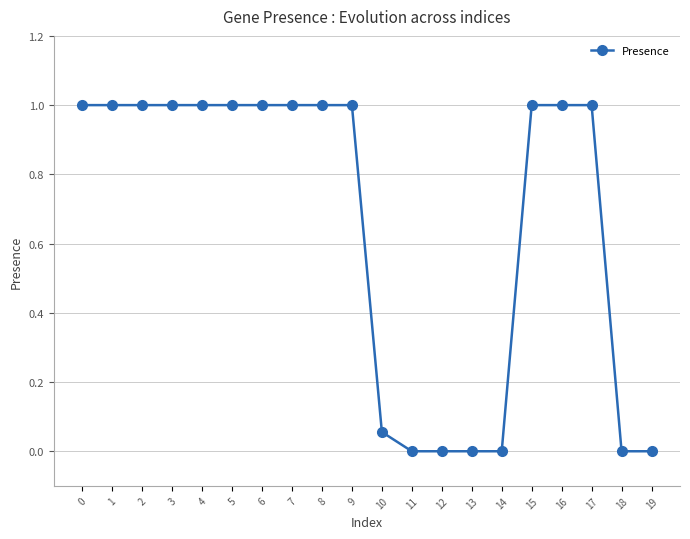

What is the value of the 18th point from the left?

1.0